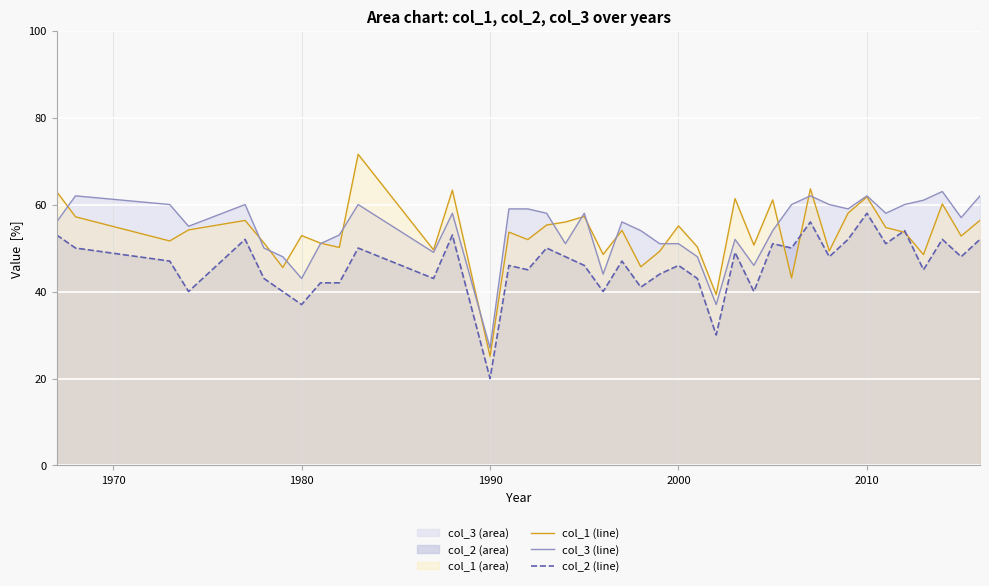

Which series has the widest spread of values?

col_1 (line)